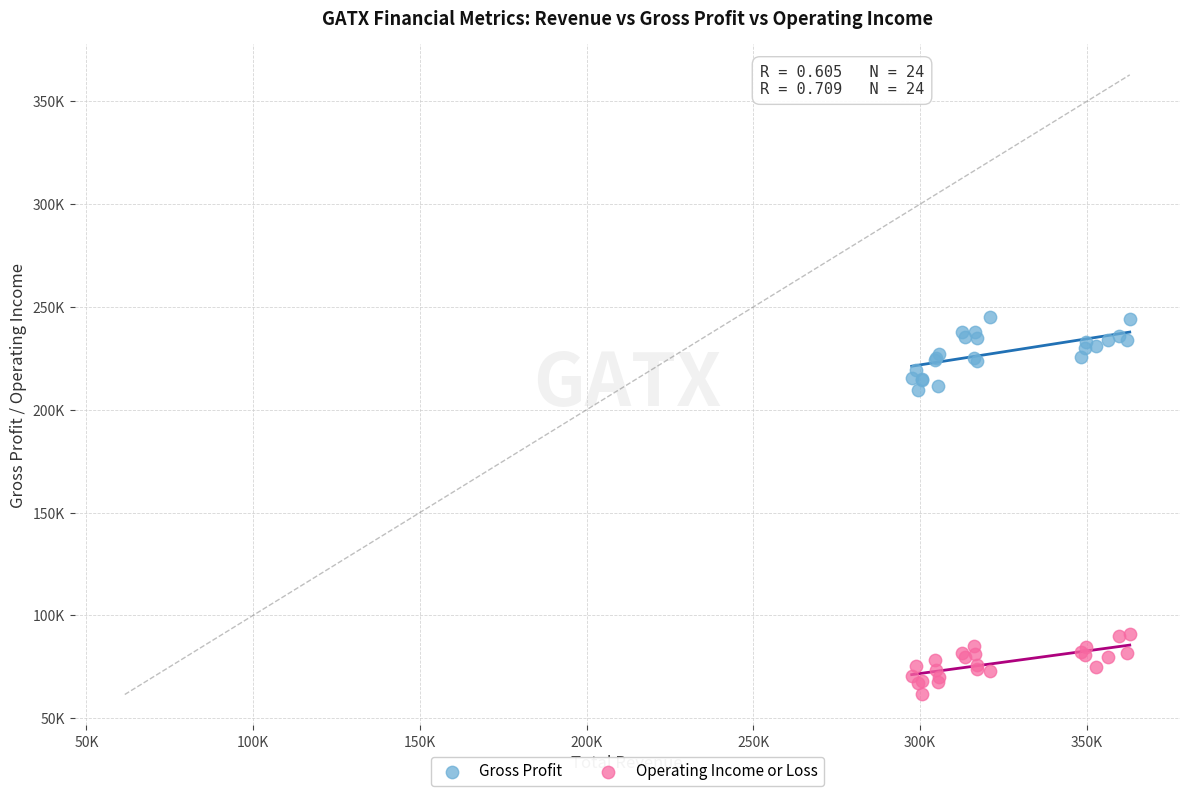

Which series reaches the minimum Y coordinate?

Operating Income or Loss